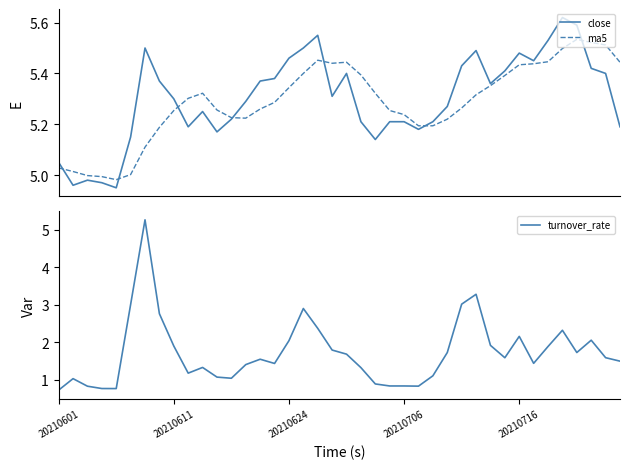

What are all the series names shown in the legend?

close, ma5, turnover_rate